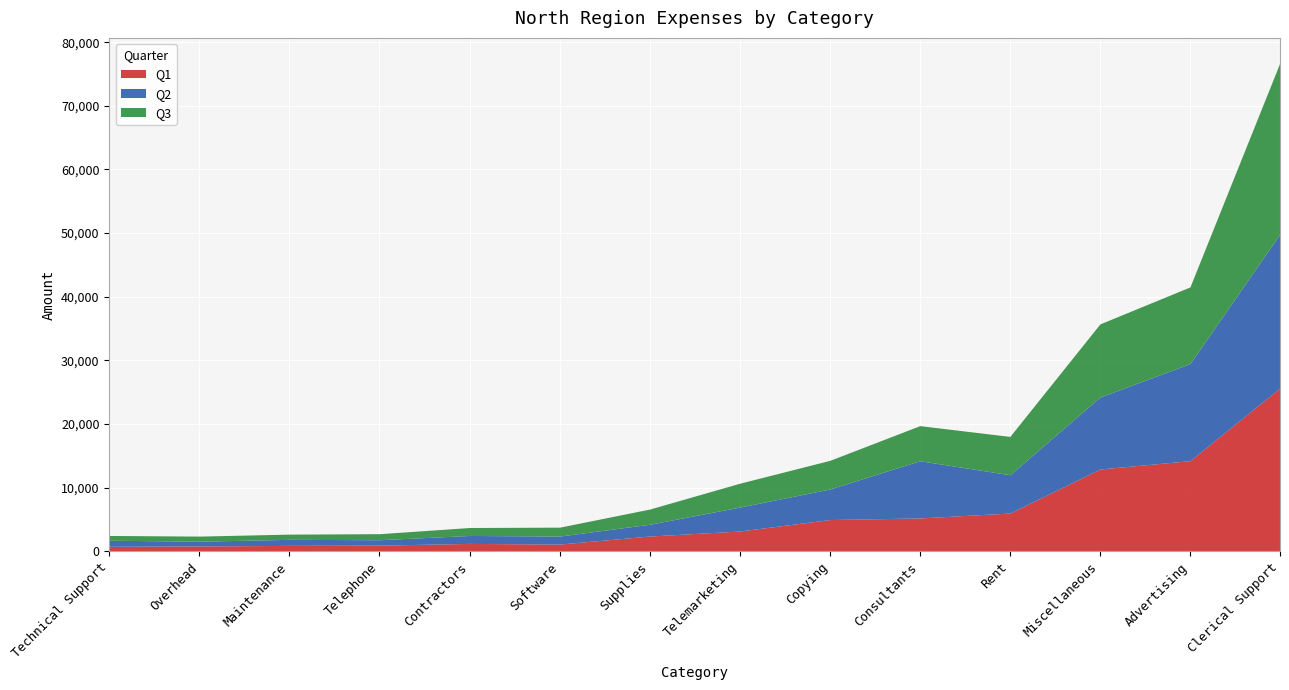

True or false: Q2 has a value of 950 at Technical Support.

True